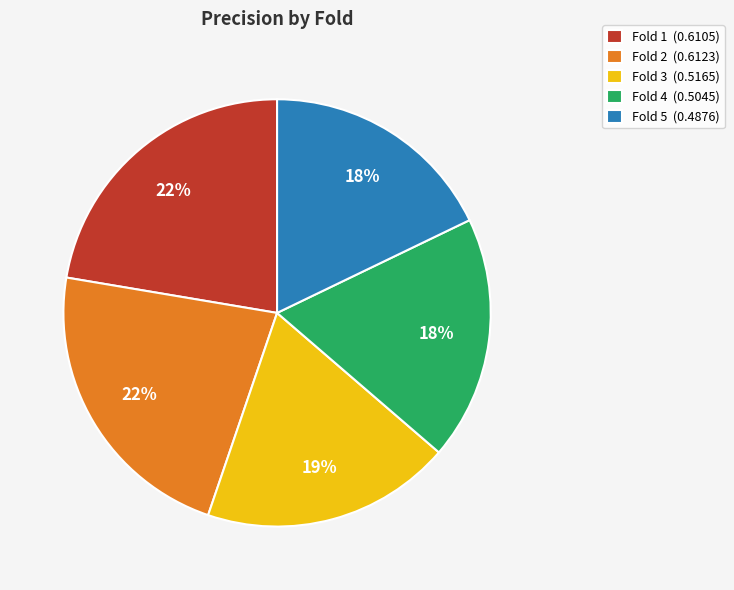

Is there any slice that represents more than half of the pie?

No